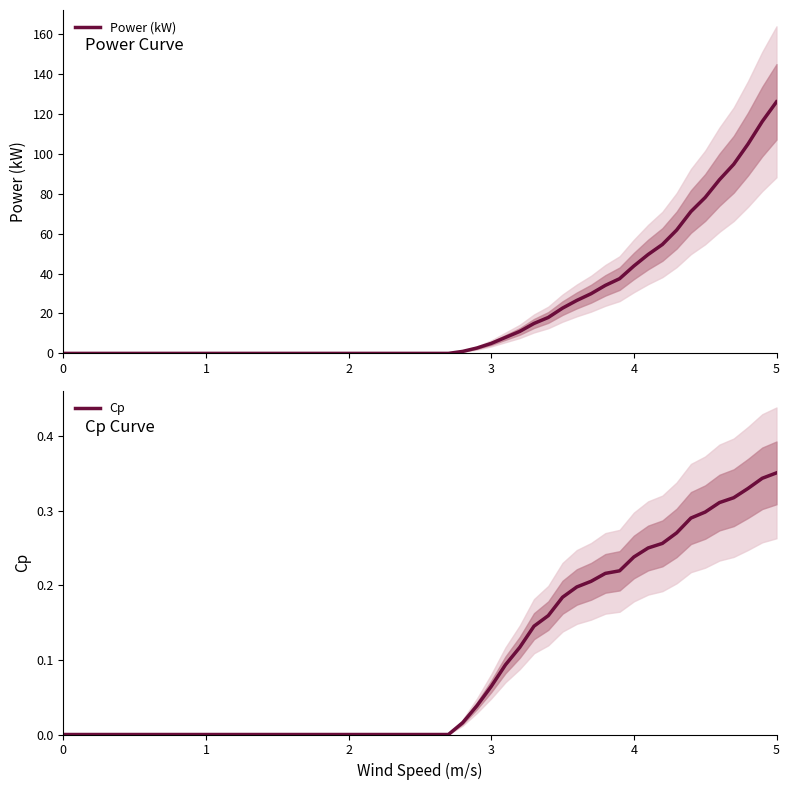

What is the difference between the second highest and minimum values in the Power (kW) series?

116.1